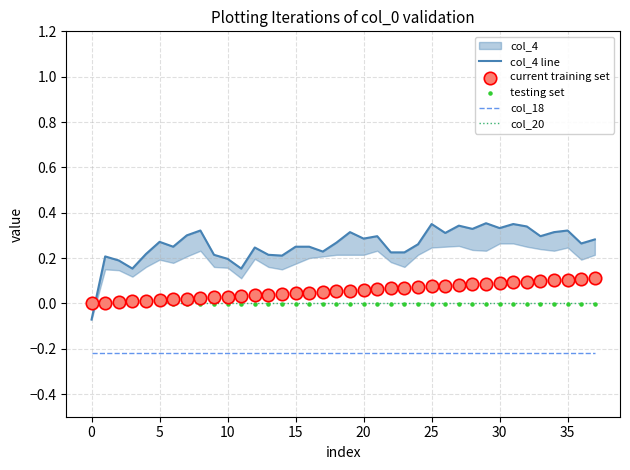

The col_20 series shows -0.0 at 5. True or false?

True